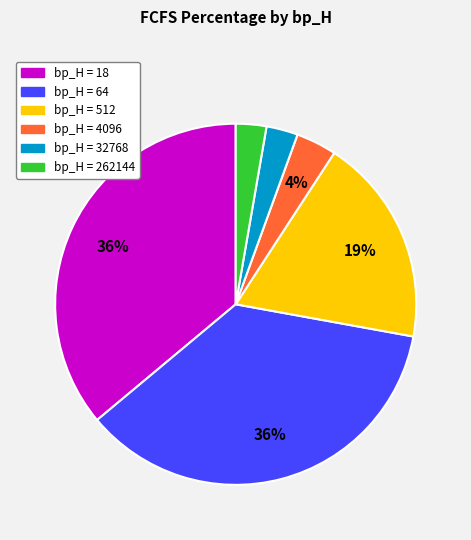

Does any single category account for the majority?

No